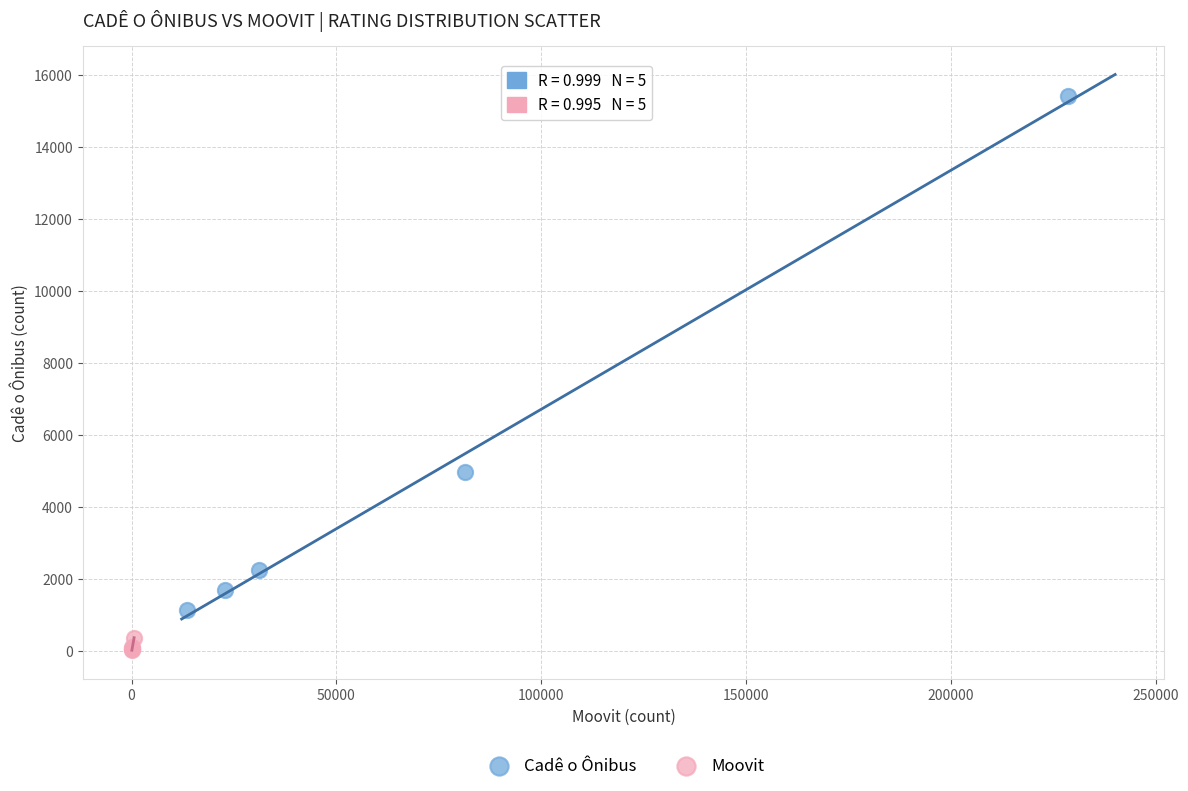

Which series has the widest spread of Y values?

Cadê o Ônibus